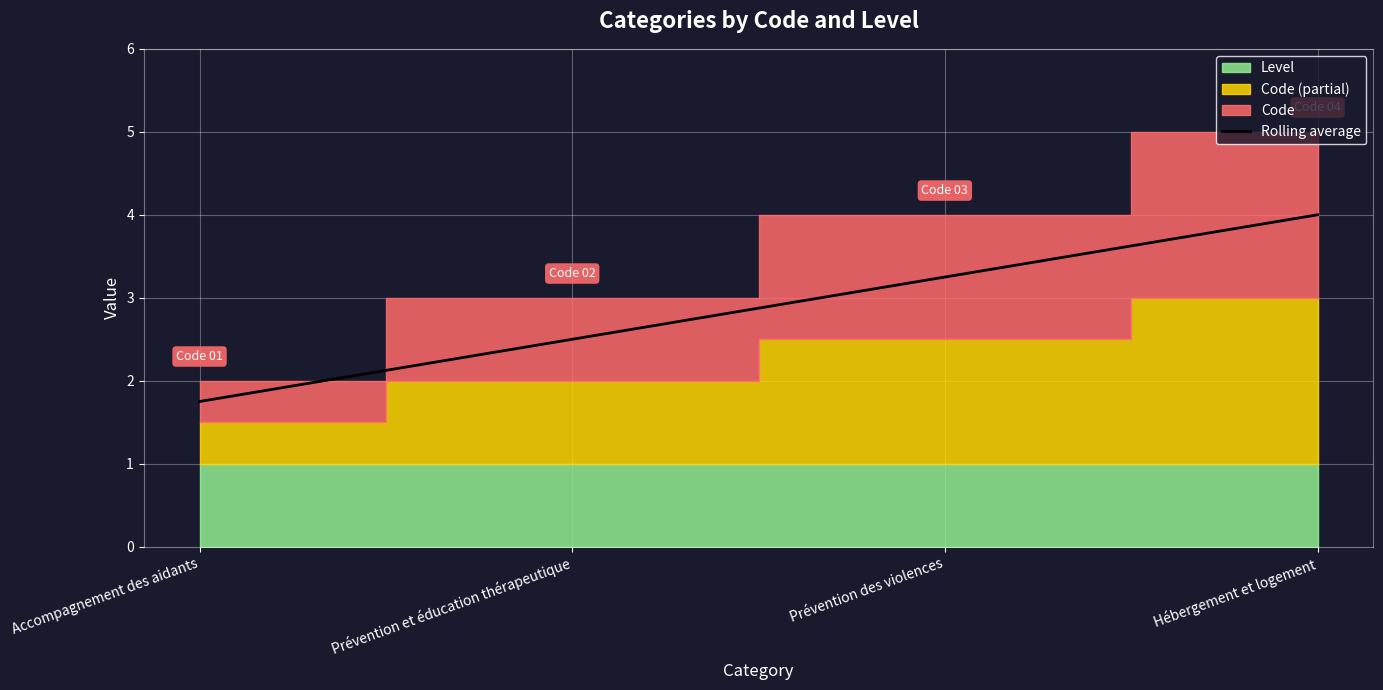

How many categories are shown in the chart?

4